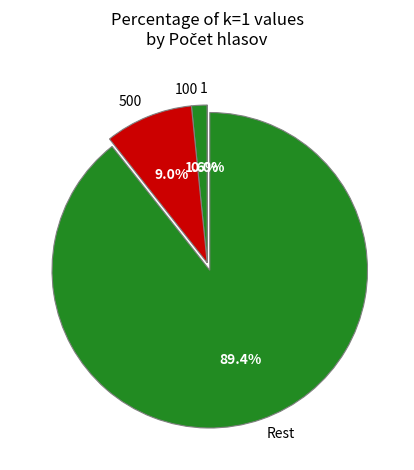

What is the largest slice in the pie chart?

Rest